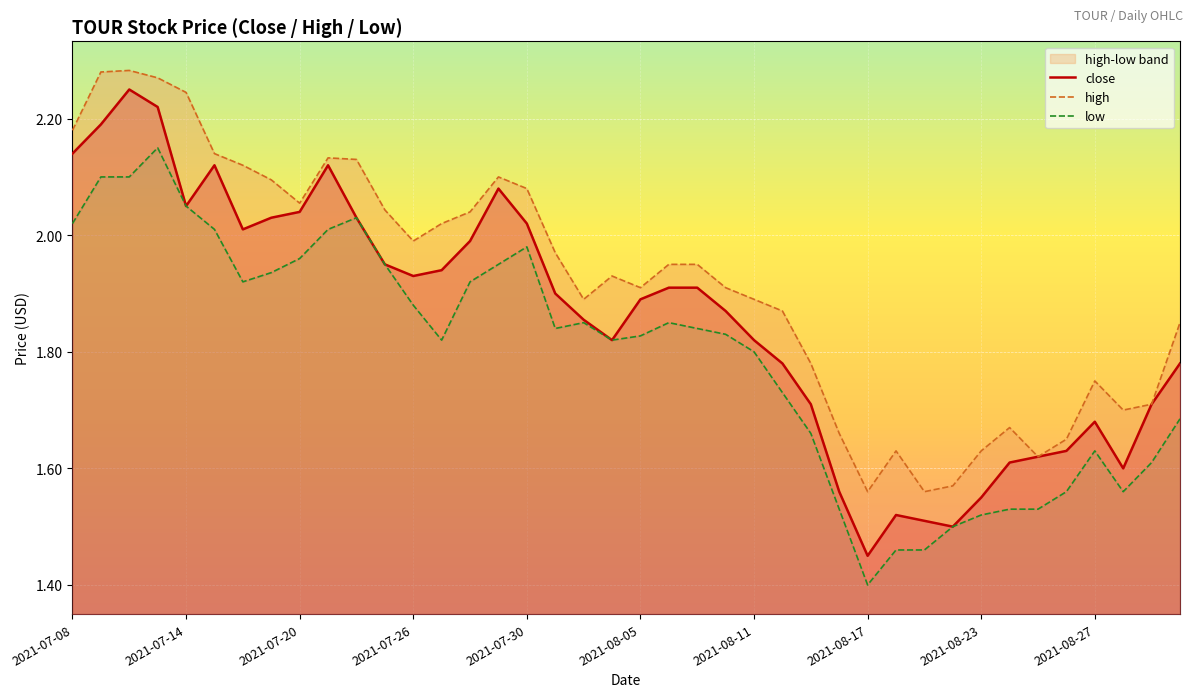

Where is close nearest to the value 1?

2021-08-17